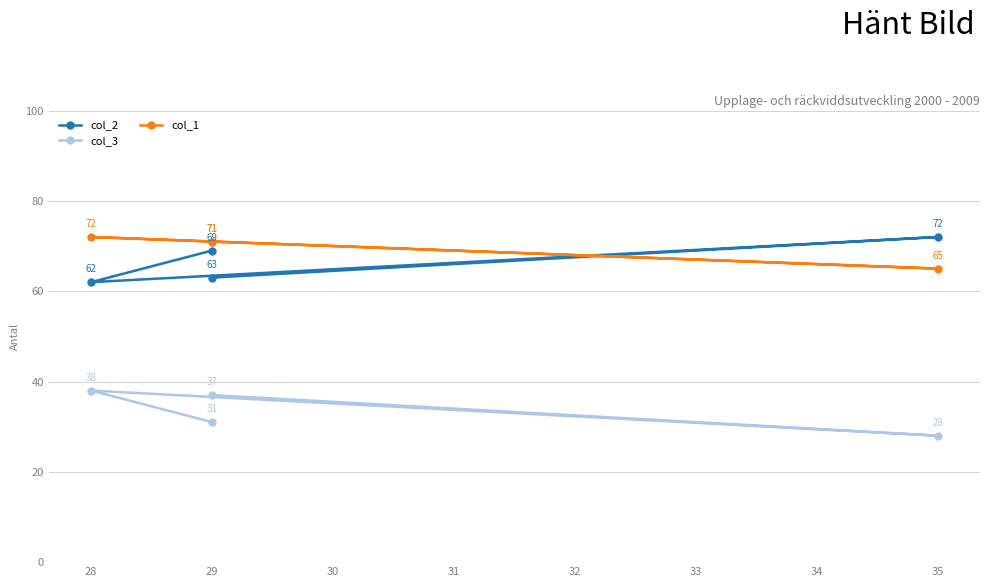

How many interior local peaks does the col_1 series have?

1